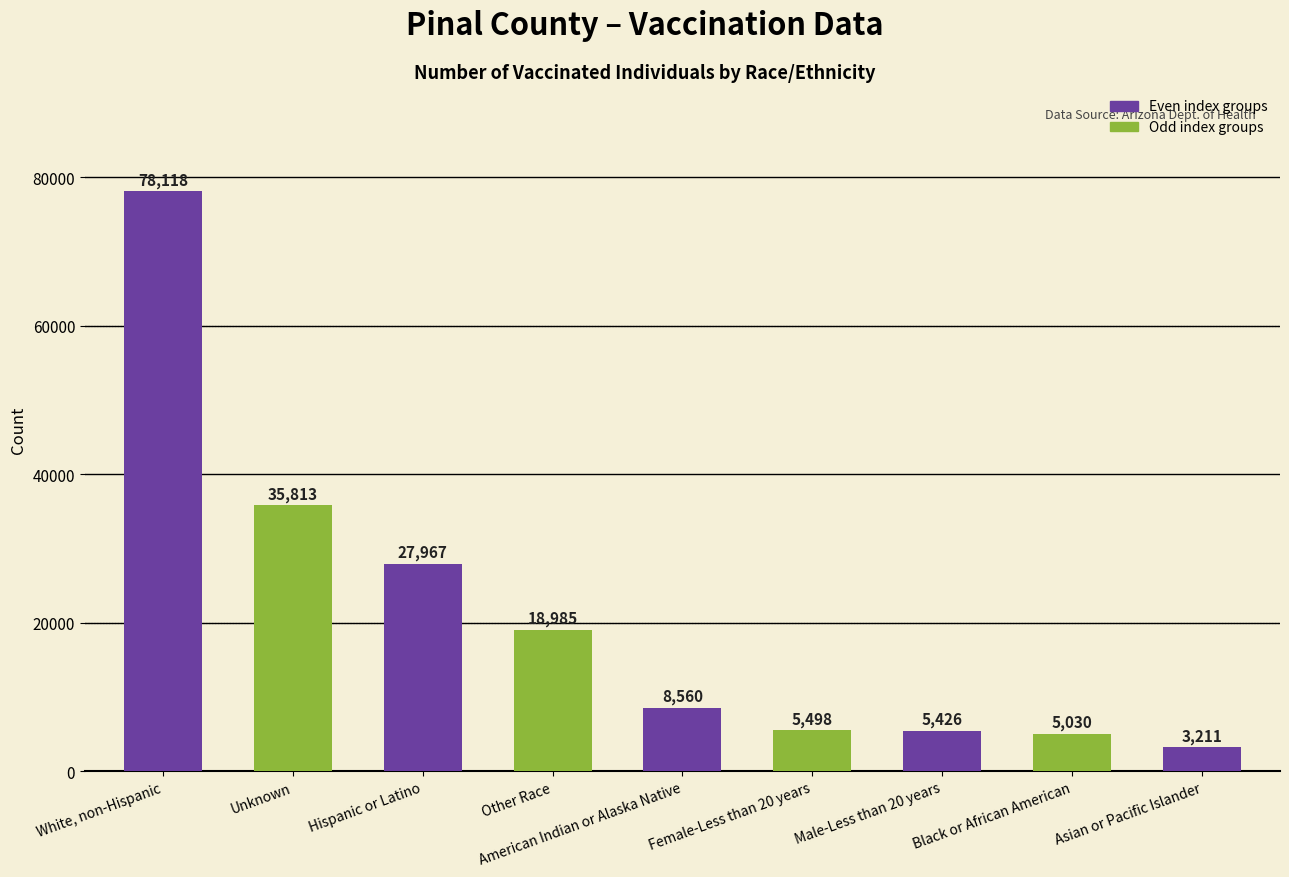

Between Black or African American and Asian or Pacific Islander, which is larger?

Black or African American